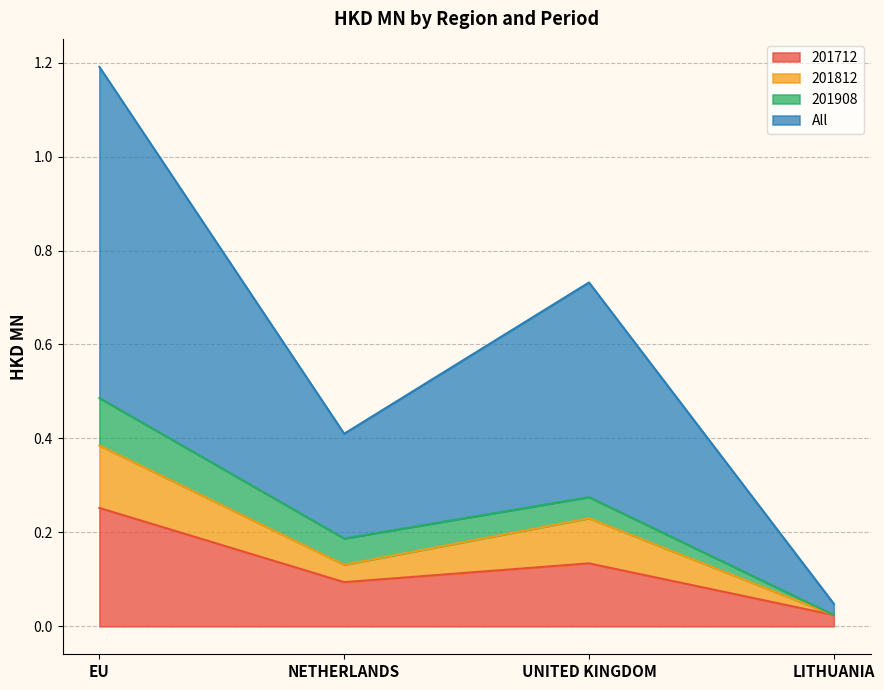

Which category has the highest value in the 201712 series?

EU